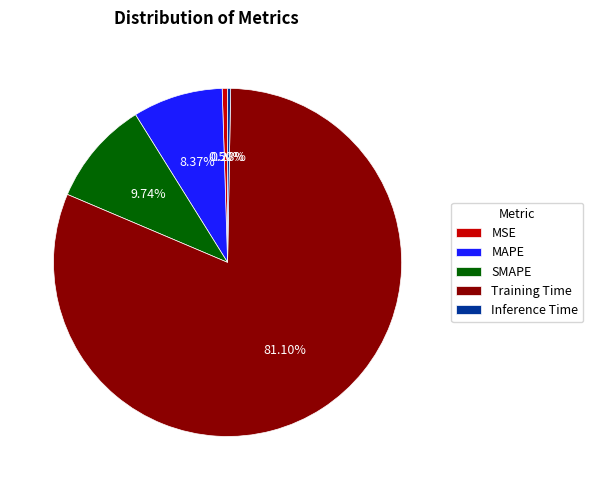

Is there any slice that represents more than half of the pie?

Yes